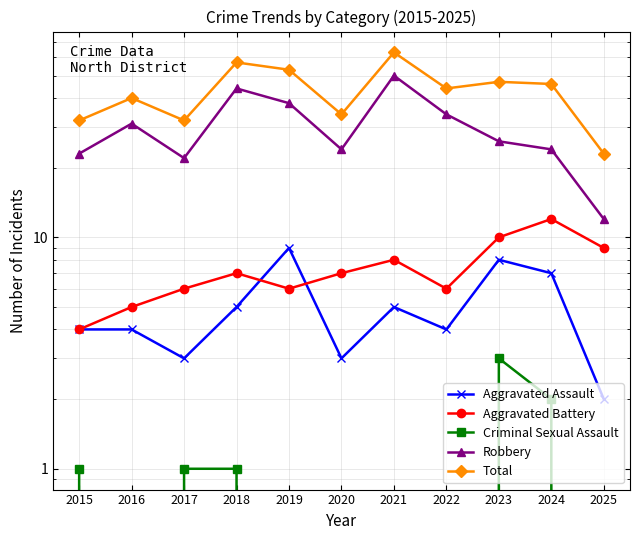

At which category is the sum across all series the highest?

2021